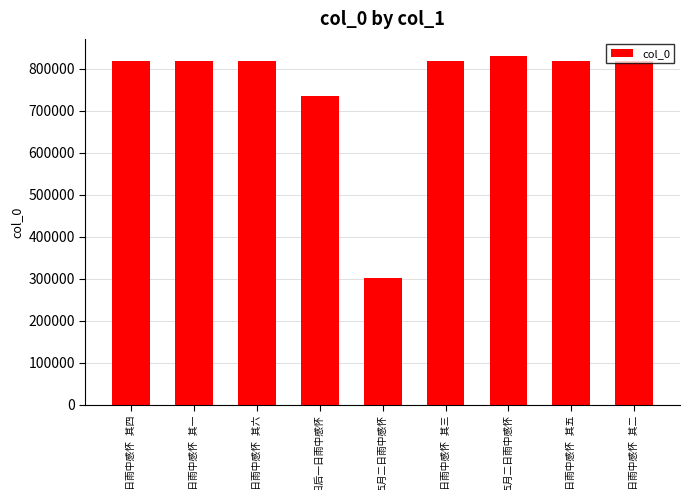

Reading right to left, extract all data points from this chart.

五月二日雨中感怀 其二=817800	五月二日雨中感怀 其五=817803	五月二日雨中感怀=829911	五月二日雨中感怀 其三=817801	五月二日雨中感怀=302300	重阳后一日雨中感怀=736019	五月二日雨中感怀 其六=817804	五月二日雨中感怀 其一=817799	五月二日雨中感怀 其四=817802